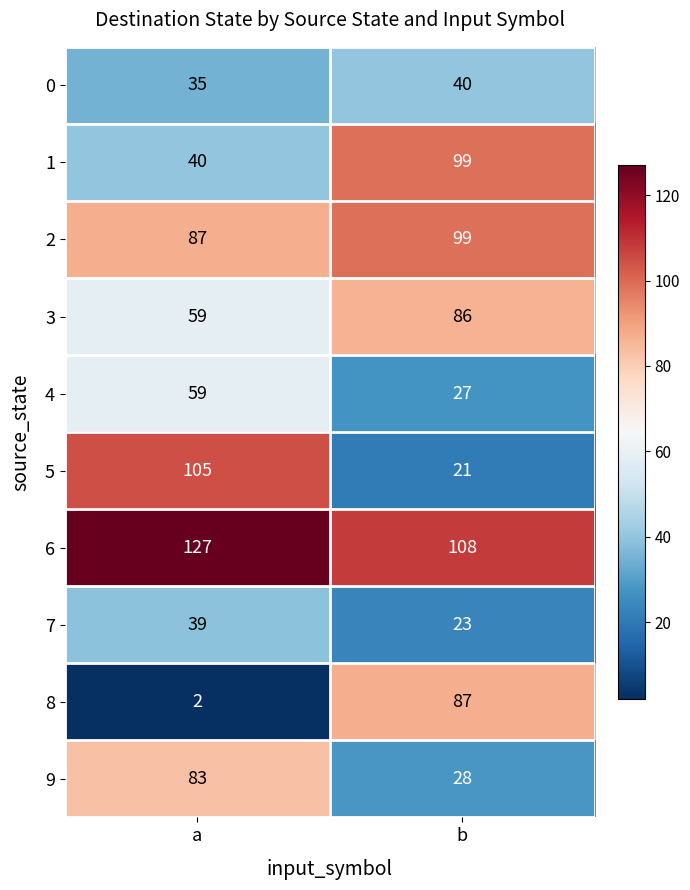

The 5 series shows 21 at b. True or false?

True